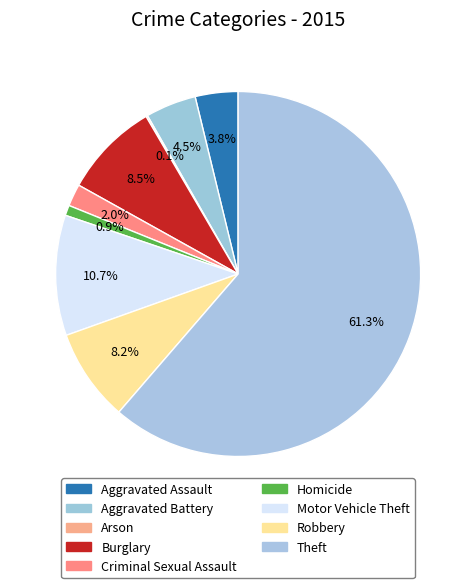

How many segments does this pie chart have?

9